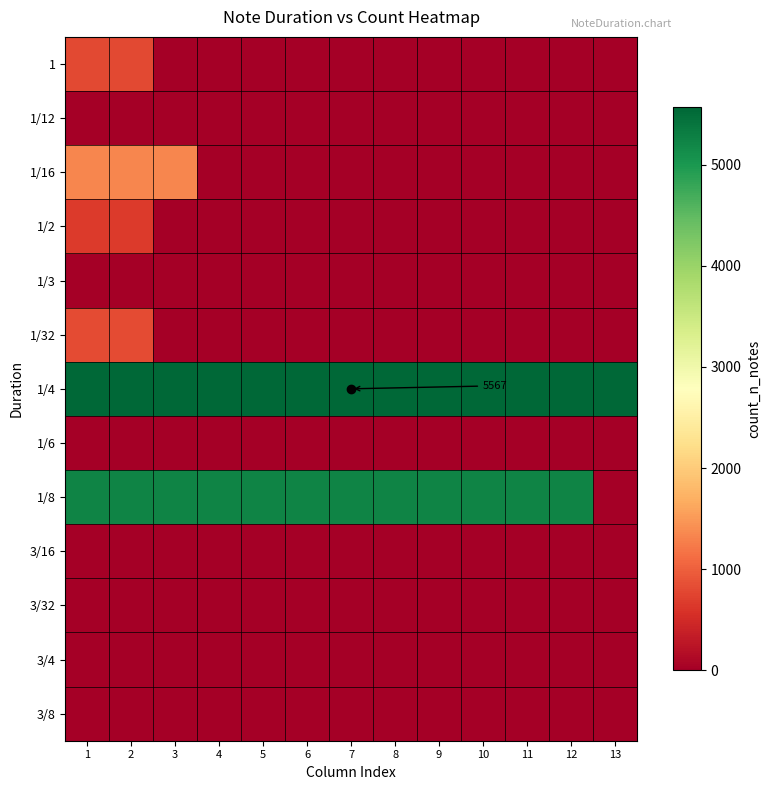

Which series has the widest spread of values?

1/8